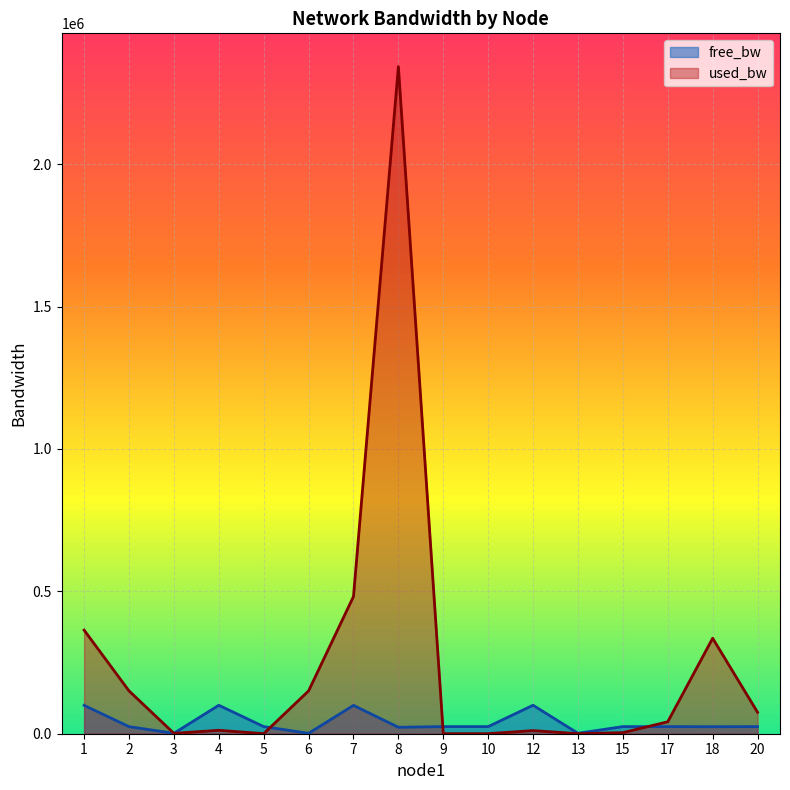

What are all the series names shown in the legend?

free_bw, used_bw